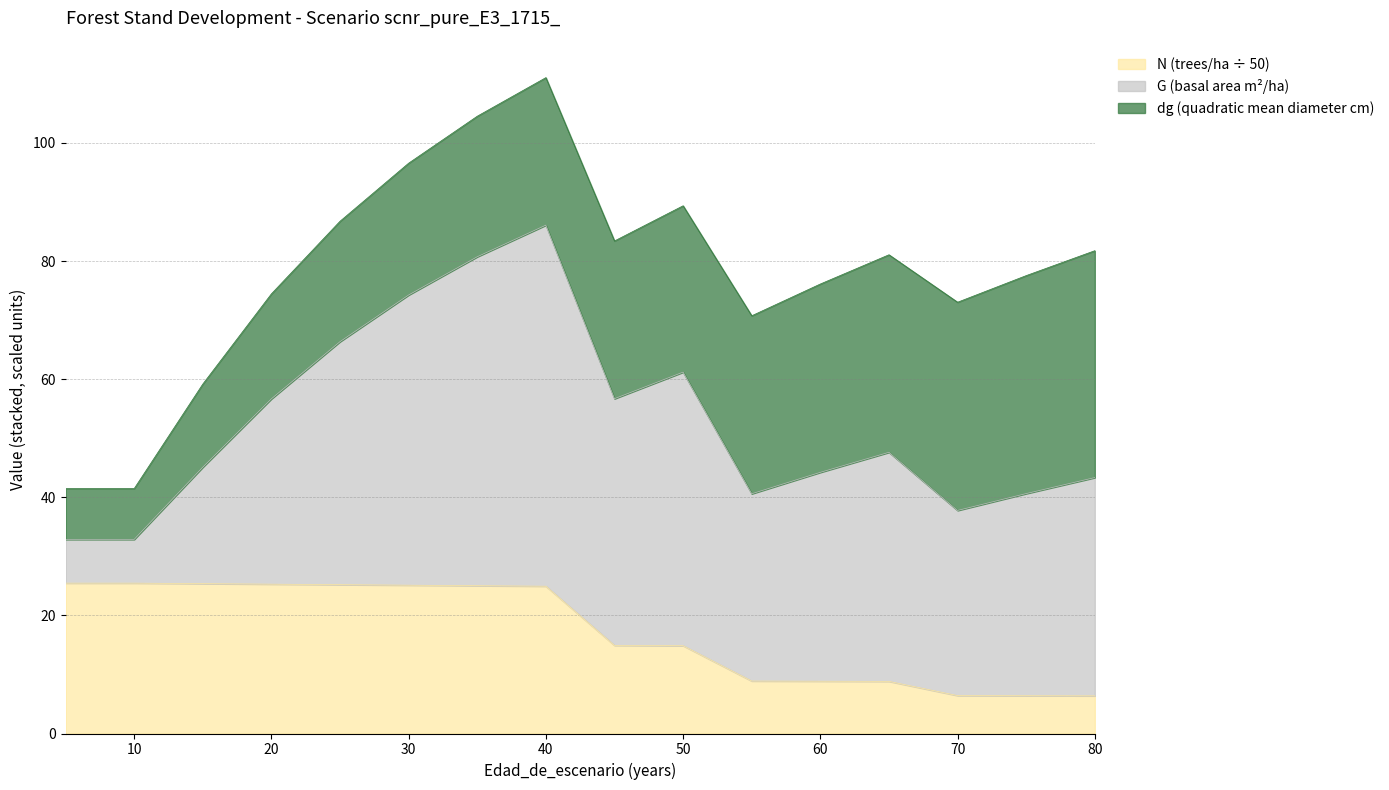

Where does the N series first go above 24?

5